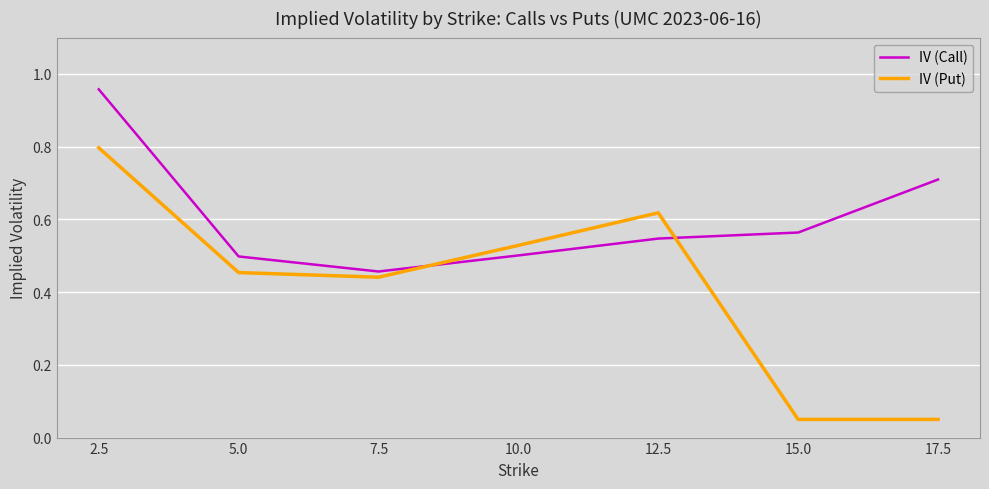

What is the highest value of the IV (Put) series?

0.8